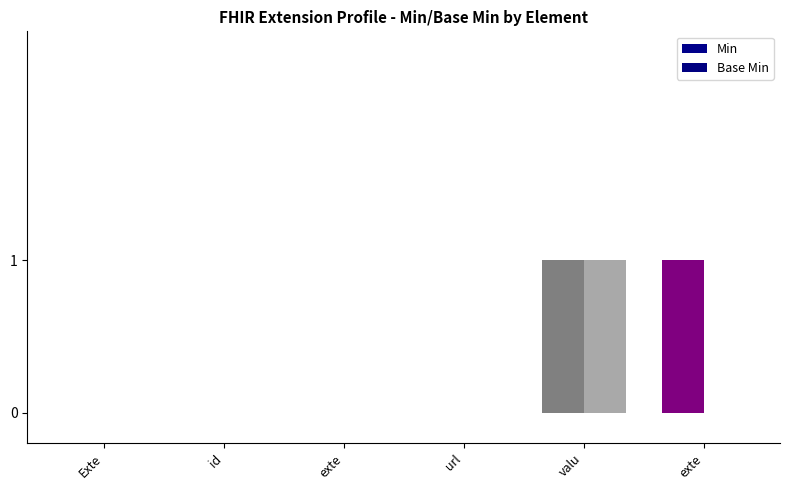

Count the number of data series in this chart.

2